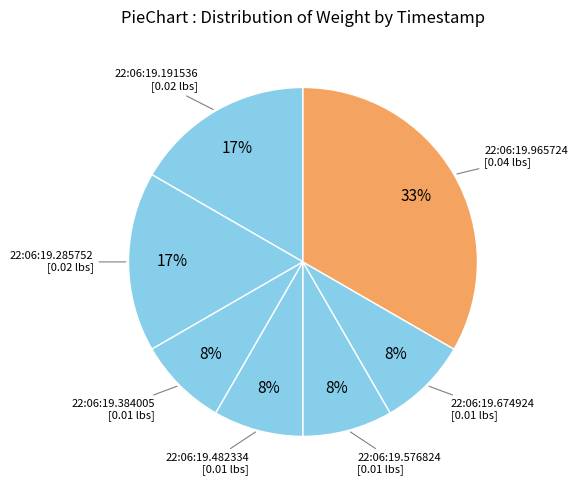

How many segments does this pie chart have?

7